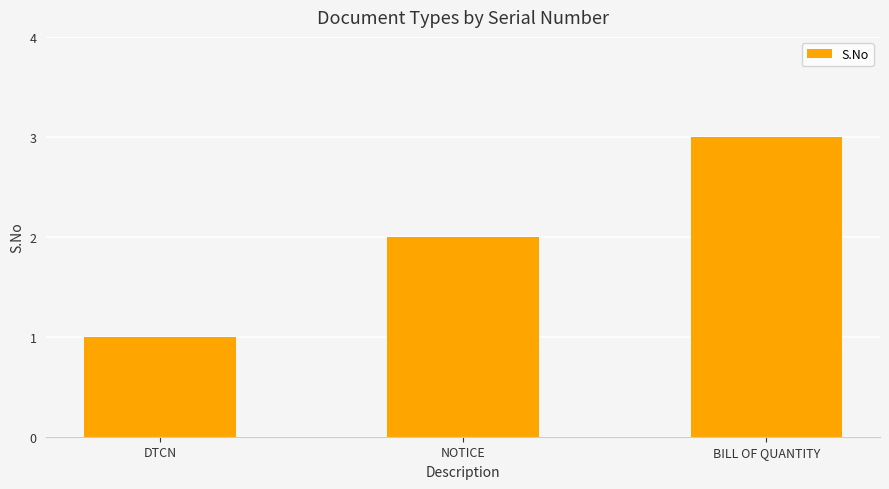

How many values are between 1 and 3?

3